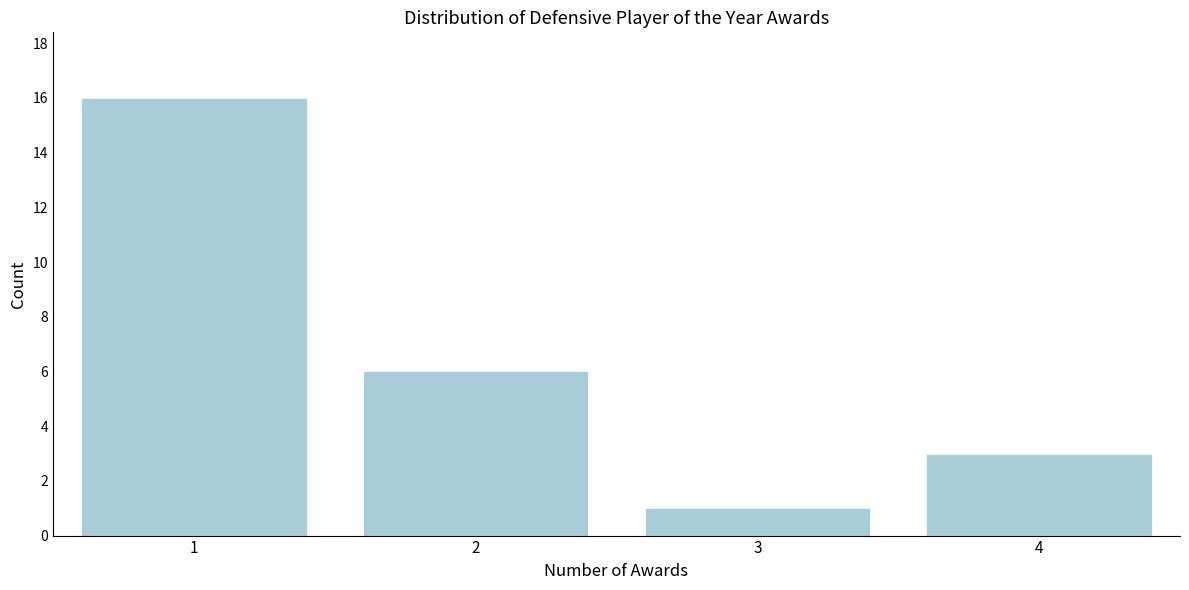

Reading left to right, extract all data points from this chart.

1=16	2=6	3=1	4=3